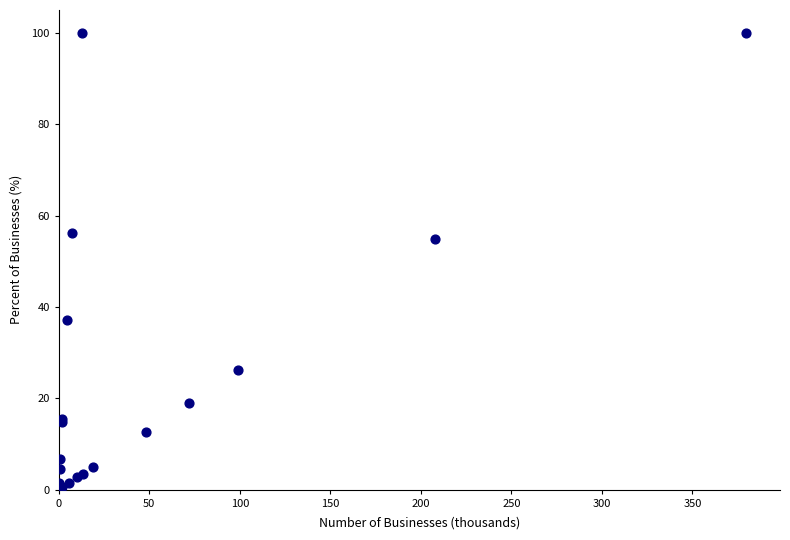

What Y value in the scatter plot is closest to 50?

54.8